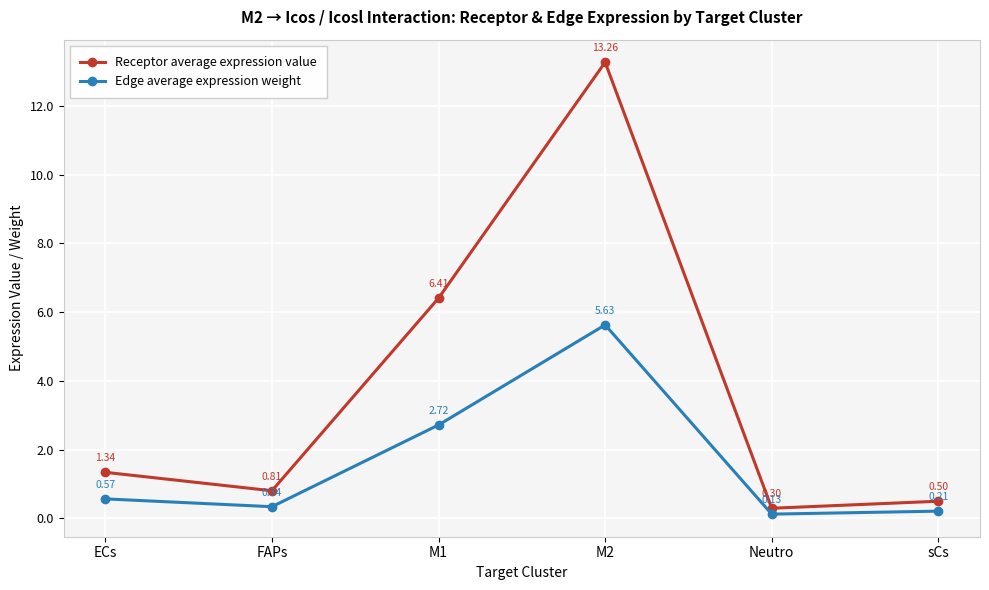

Rank the categories by Edge average expression weight value from lowest to highest.

Neutro, sCs, FAPs, ECs, M1, M2